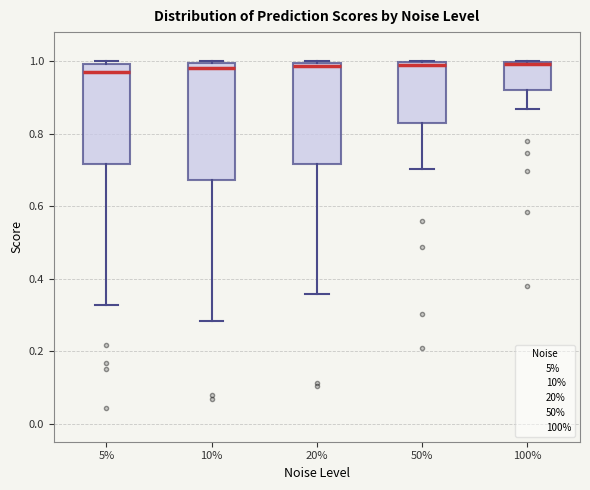

Reading left to right, read every box against the y-axis: the position of its median line, the range the box covers, and the ends of its whiskers. The values are not printed on the chart, so give them approximately, as read against the axis.

5%: median 0.98, box 0.72 to 1.00, whiskers 0.32 to 1.00 (just above the box's upper edge)
10%: median 0.98, box 0.68 to 1.00, whiskers 0.28 to 1.00
20%: median 0.98, box 0.72 to 1.00, whiskers 0.36 to 1.00
50%: median 0.98, box 0.82 to 1.00, whiskers 0.70 to 1.00
100%: median 1.00, box 0.92 to 1.00, whiskers 0.86 to 1.00